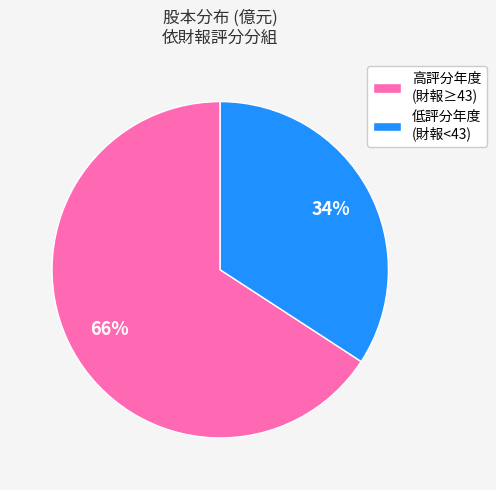

True or false: 高評分年度 (財報≥43) accounts for 79% of the total.

False